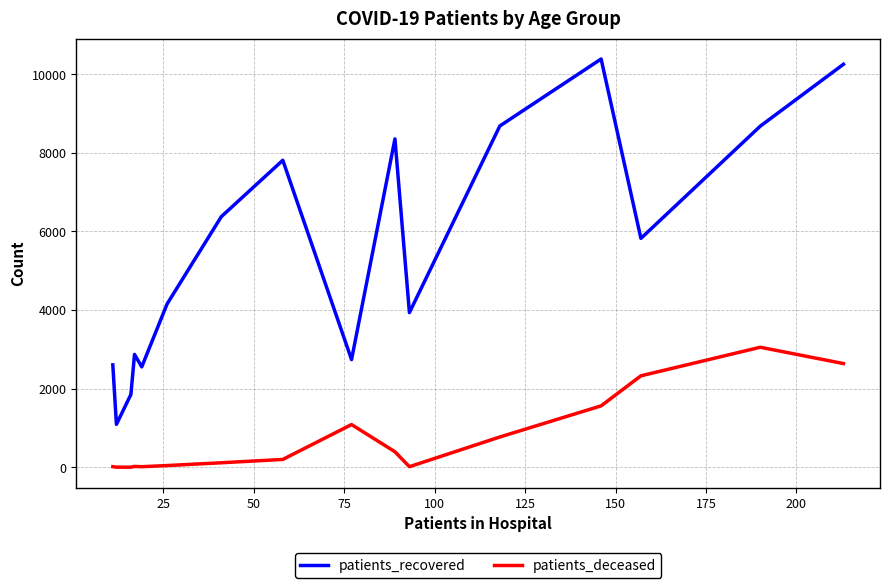

What is the difference between the second highest and second lowest values in the patients_deceased series?

2636